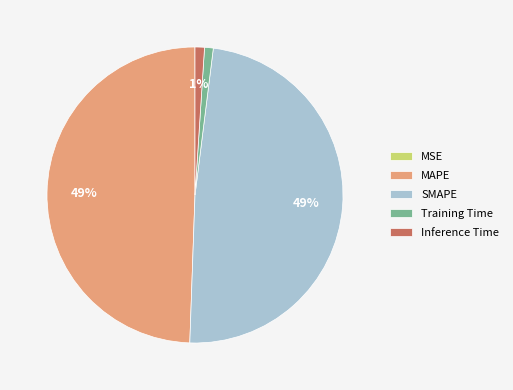

To the nearest percent, what is the difference between the MAPE and Inference Time slice percentages?

48%